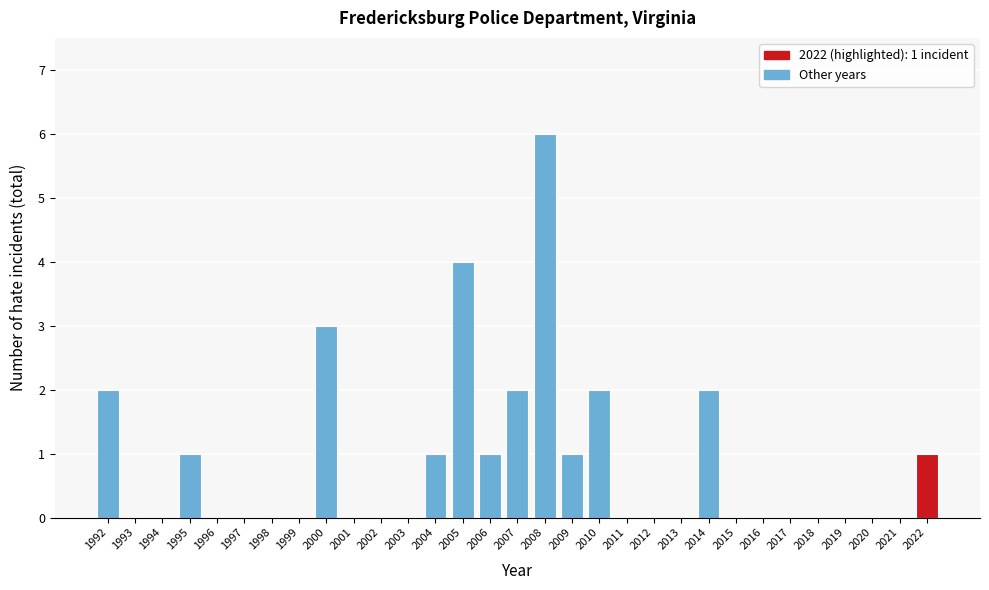

What is the greatest value displayed?

6